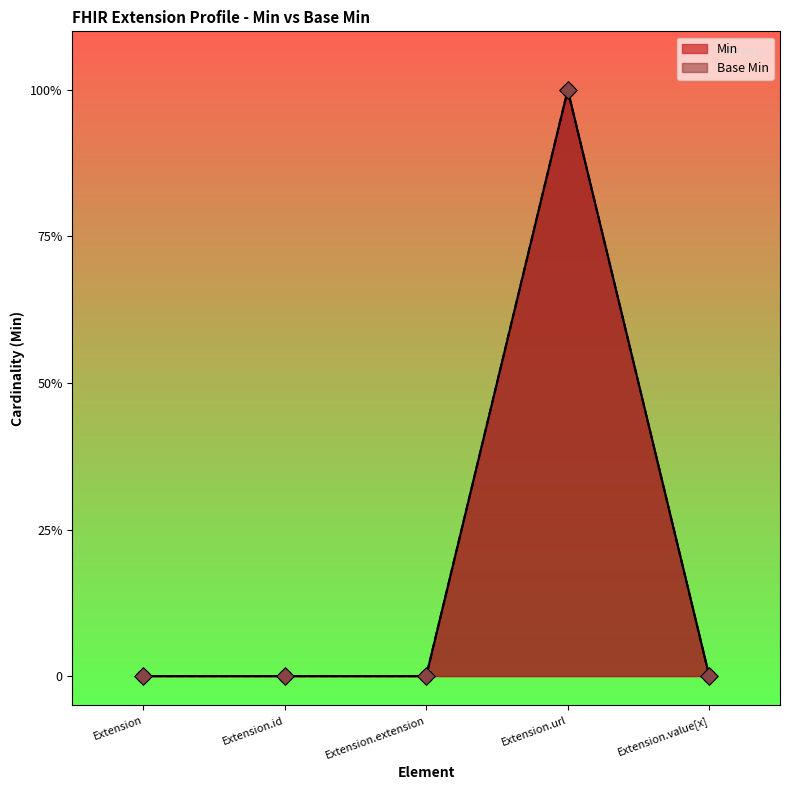

Is the value of Min at Extension.value[x] greater than the value of Base Min at Extension.url?

No